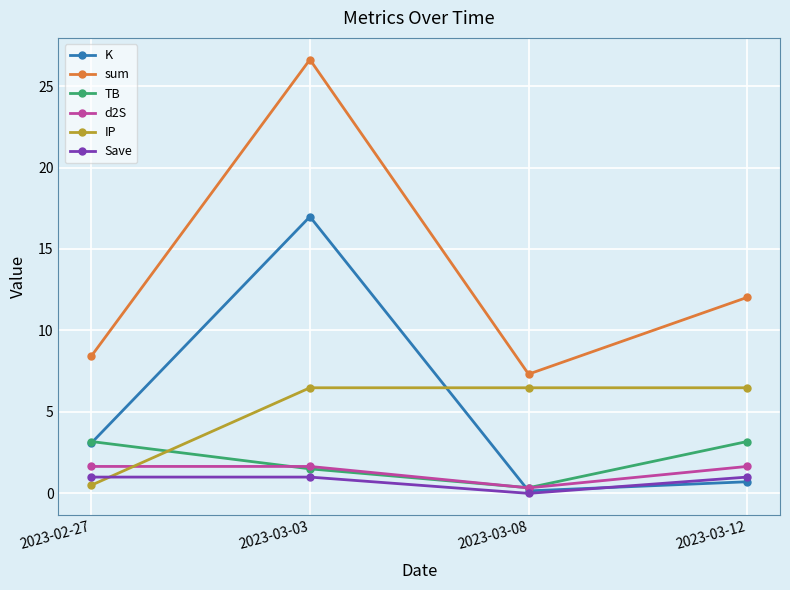

In K, how many points are lower than both neighbors (excluding endpoints)?

1